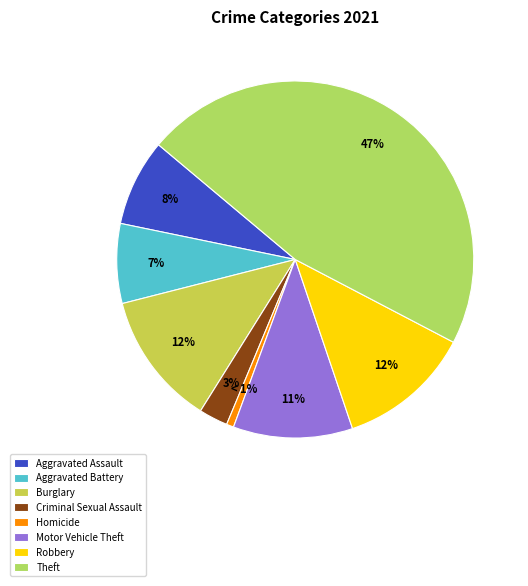

How many segments does this pie chart have?

8